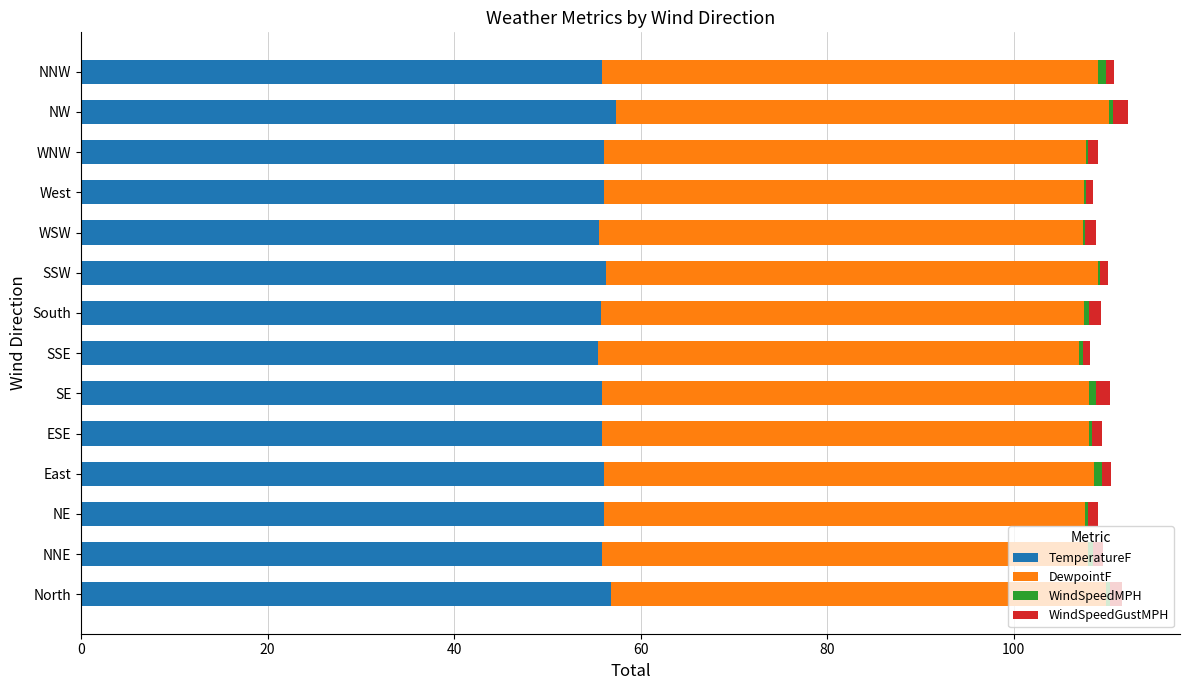

Is it true that TemperatureF equals 56.1 at WNW?

True